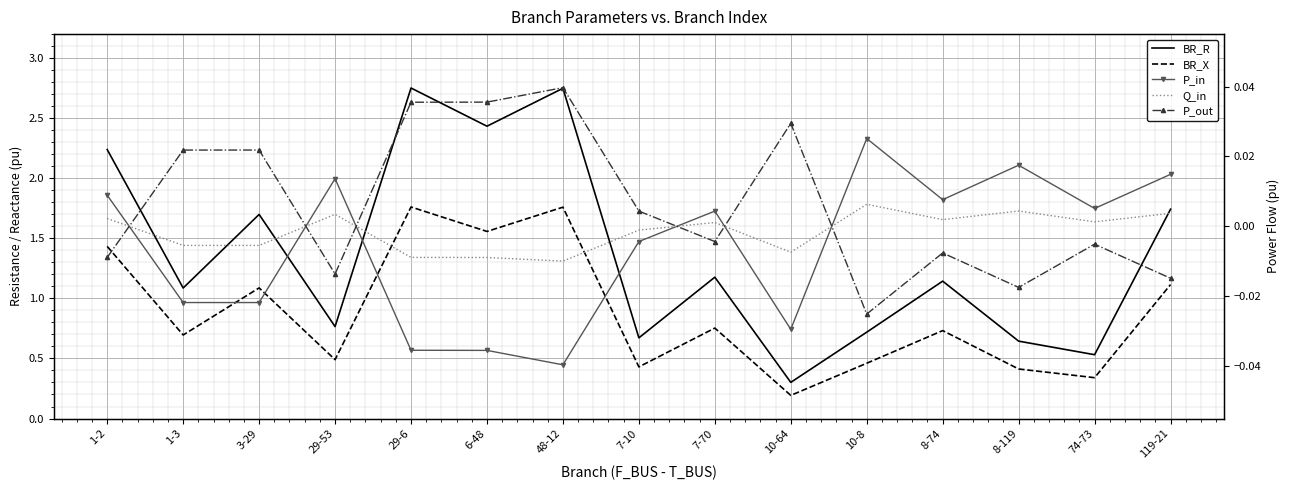

True or false: P_out and BR_X cross at least once.

False